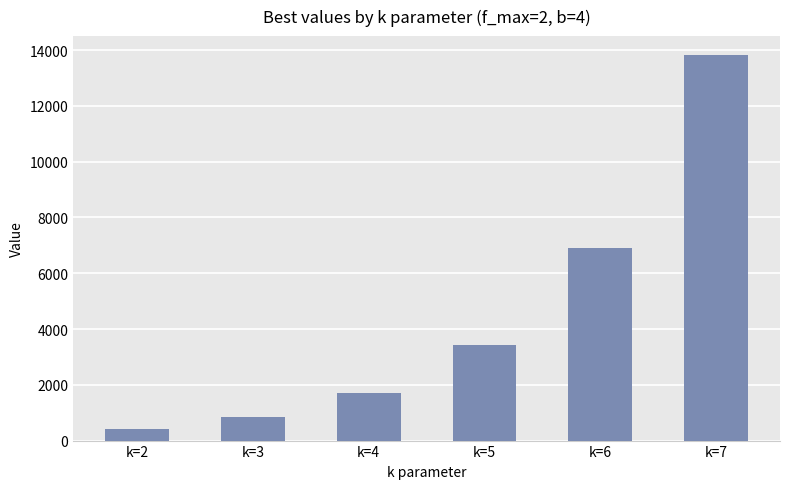

What is the greatest value displayed?

13810